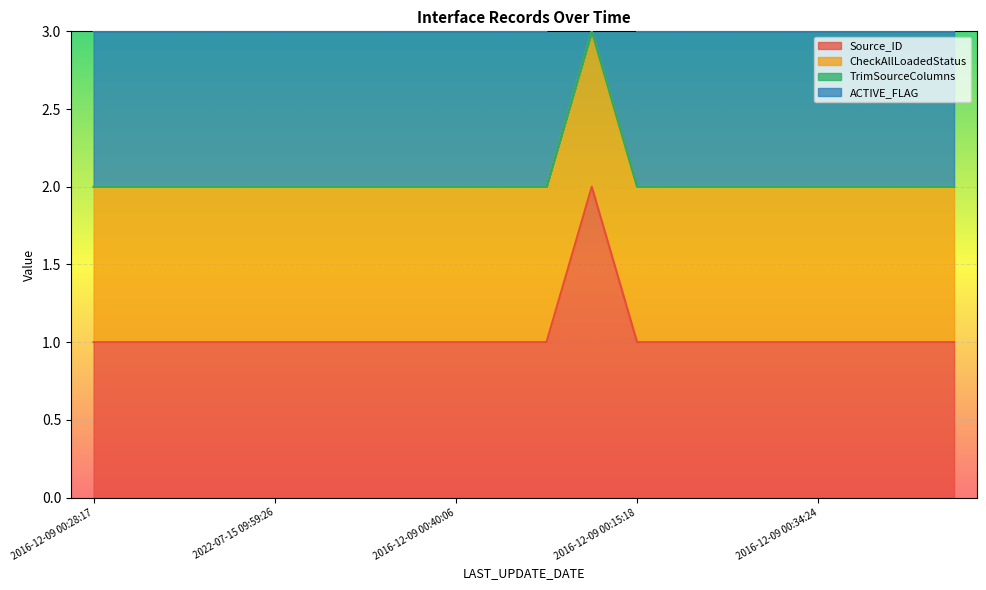

Which series has the largest total across all categories?

Source_ID